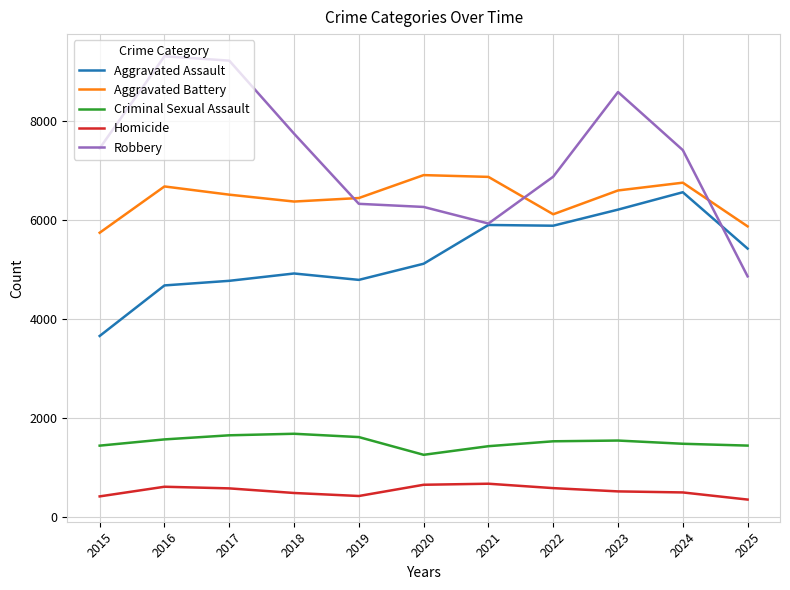

How many distinct data groups are displayed?

5